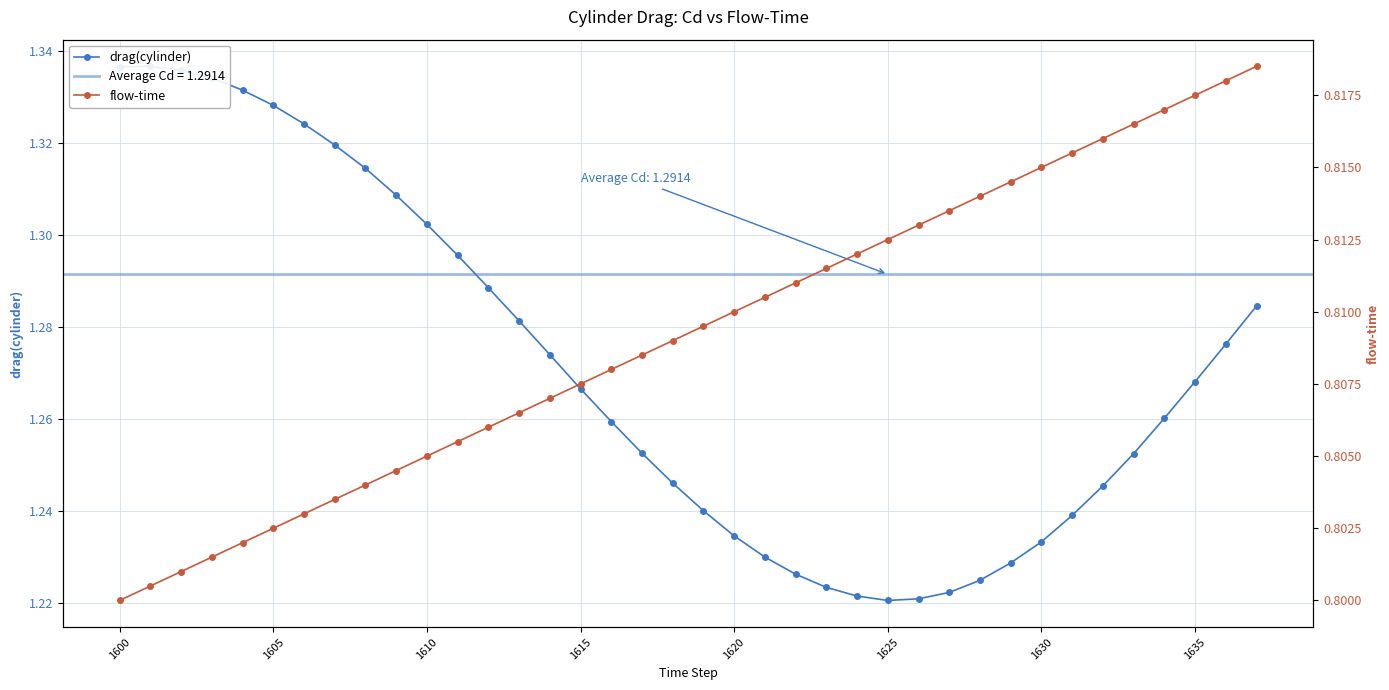

What are all the series names shown in the legend?

drag(cylinder), flow-time